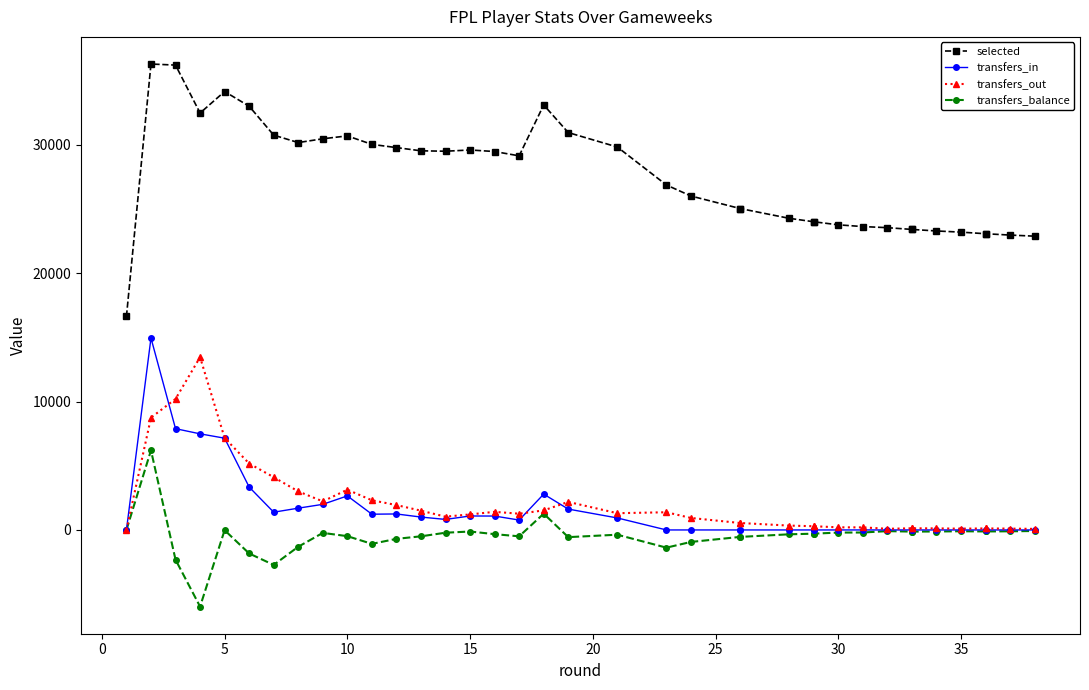

What value does the transfers_balance series have at 15, to the nearest 10?

-330